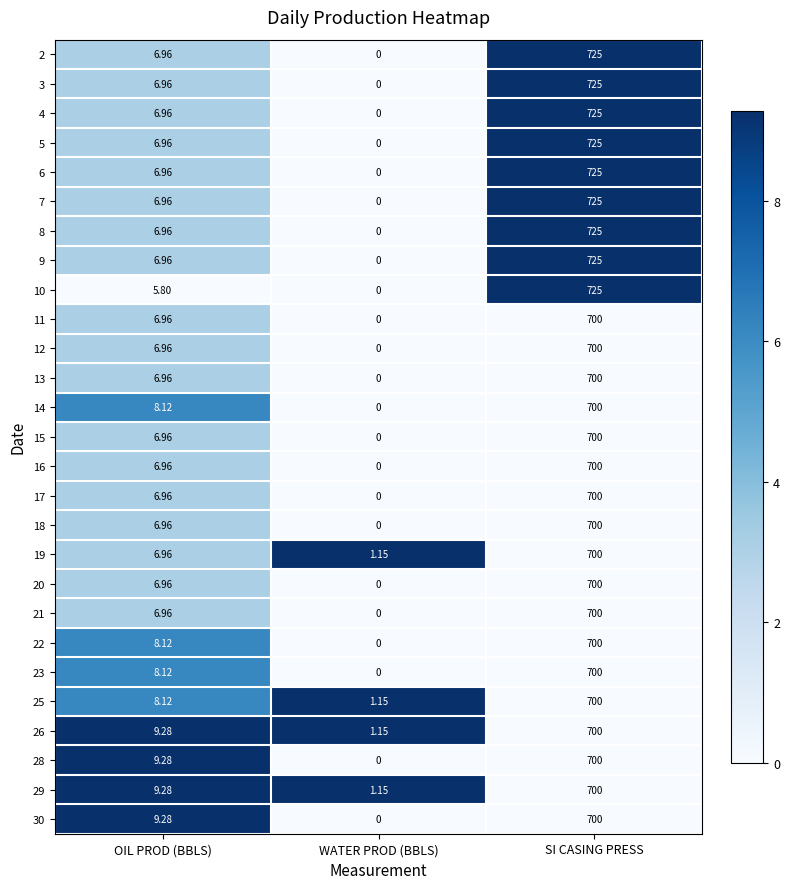

At which category is the sum across all series the highest?

SI CASING PRESS